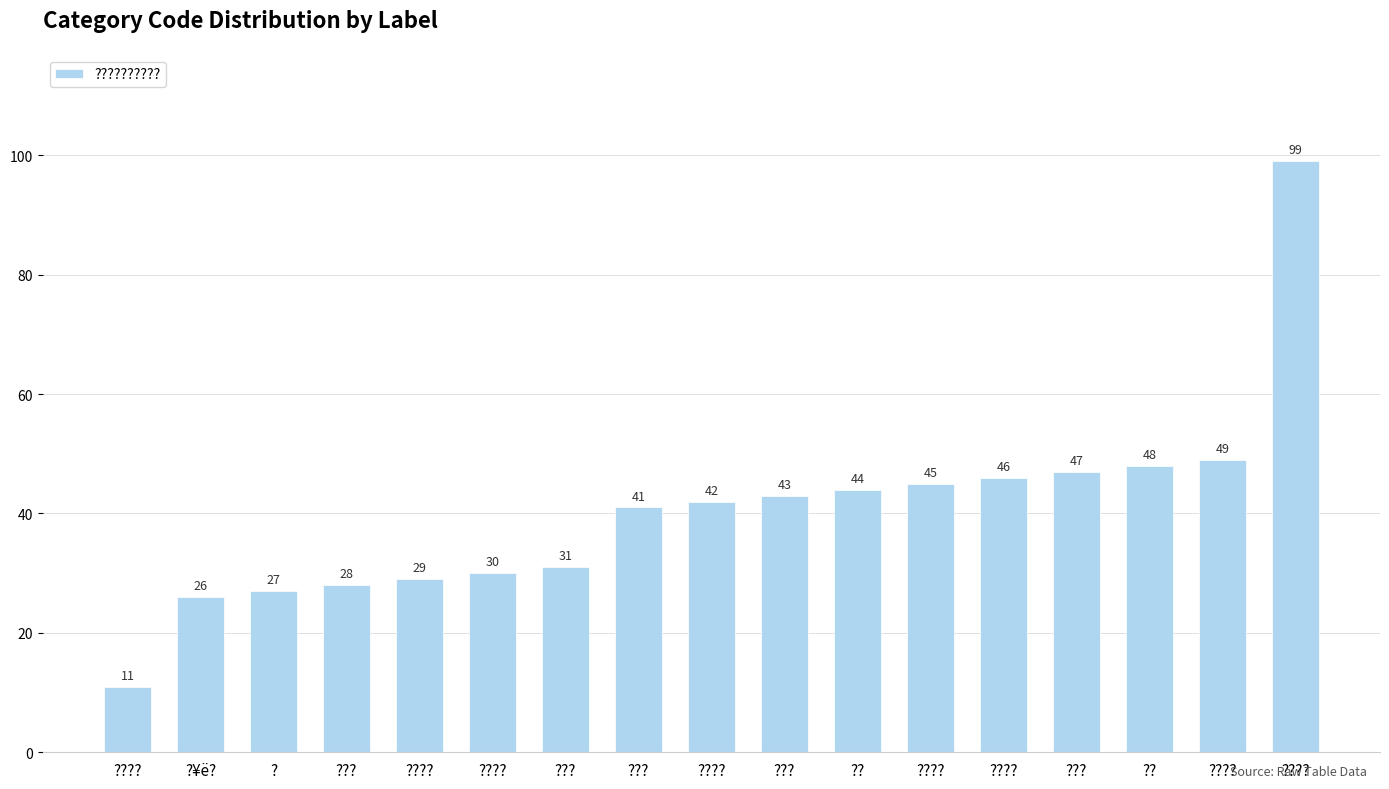

How many bars are there in total?

17